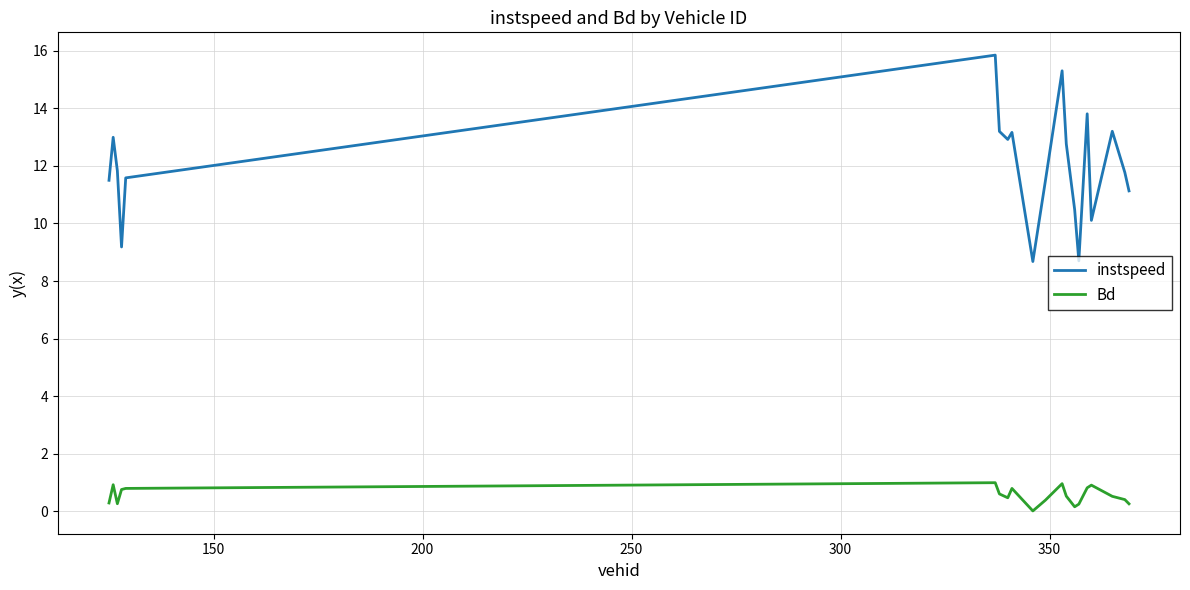

Which series has the largest range (max minus min)?

instspeed